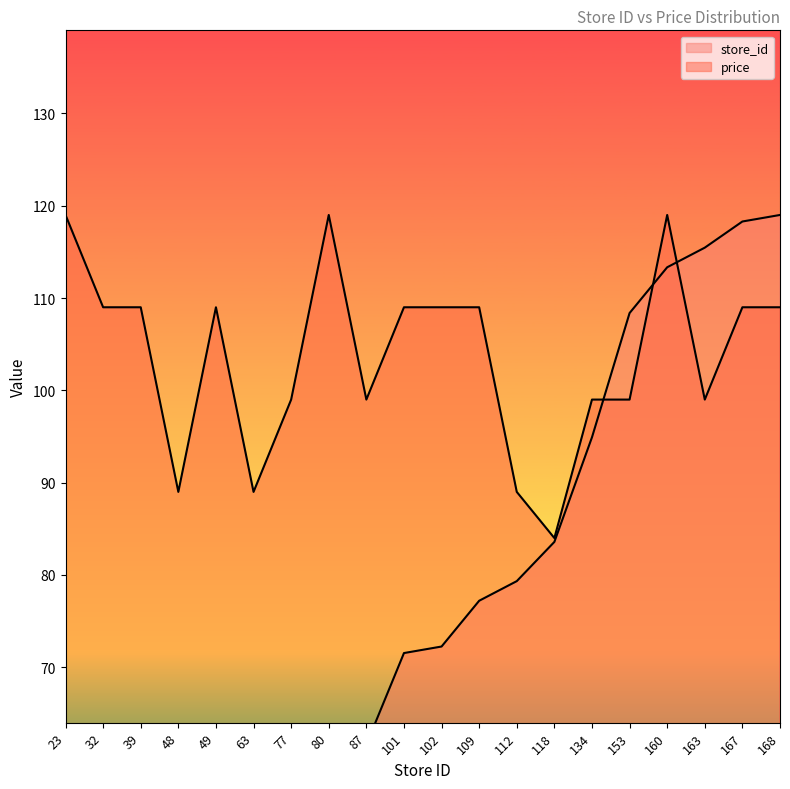

The price series shows 53.5 at 80. True or false?

False